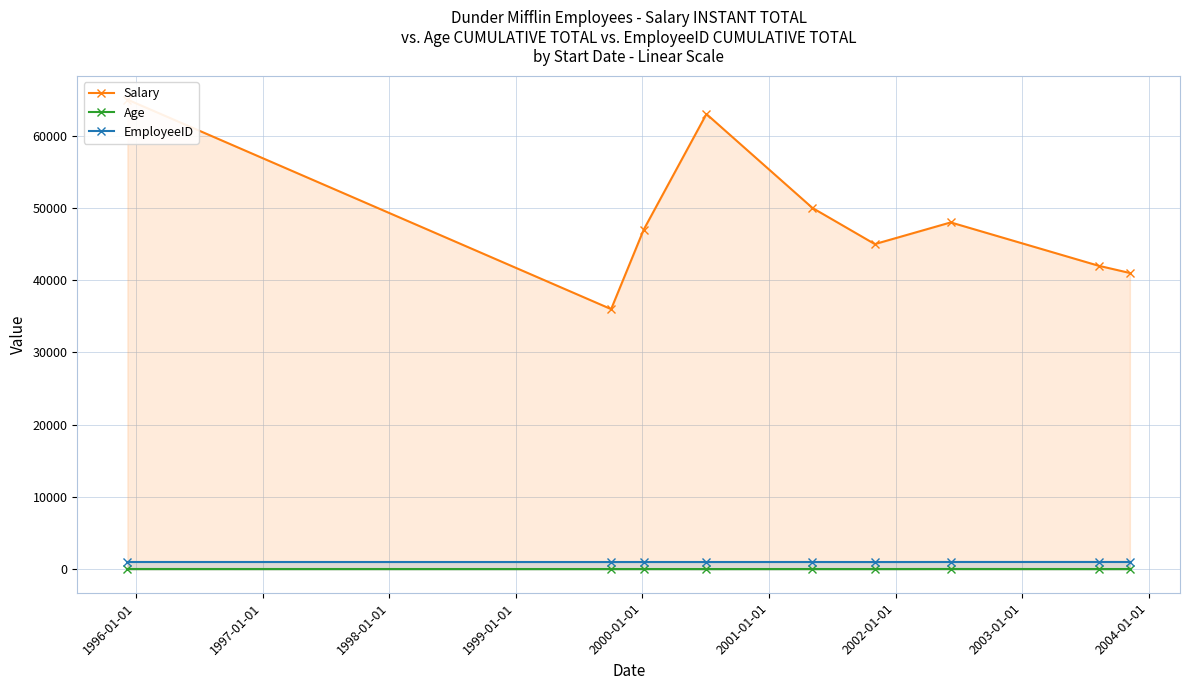

True or false: Age and EmployeeID intersect in this chart.

False